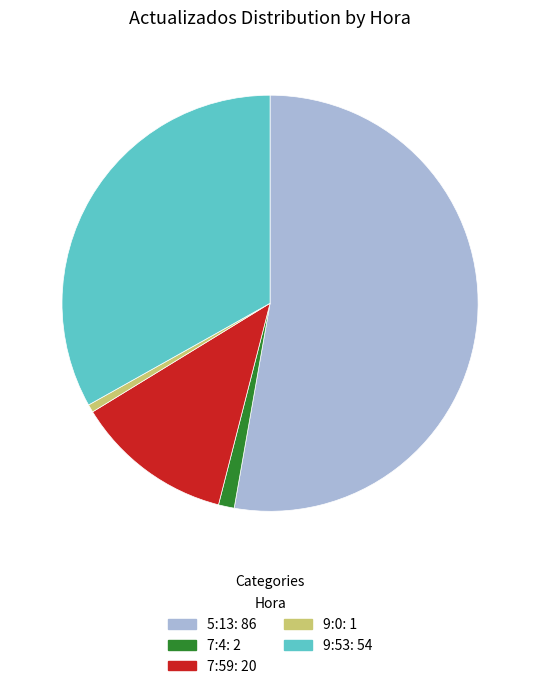

Is it true that 9:53: 54 is 24% of the pie?

False